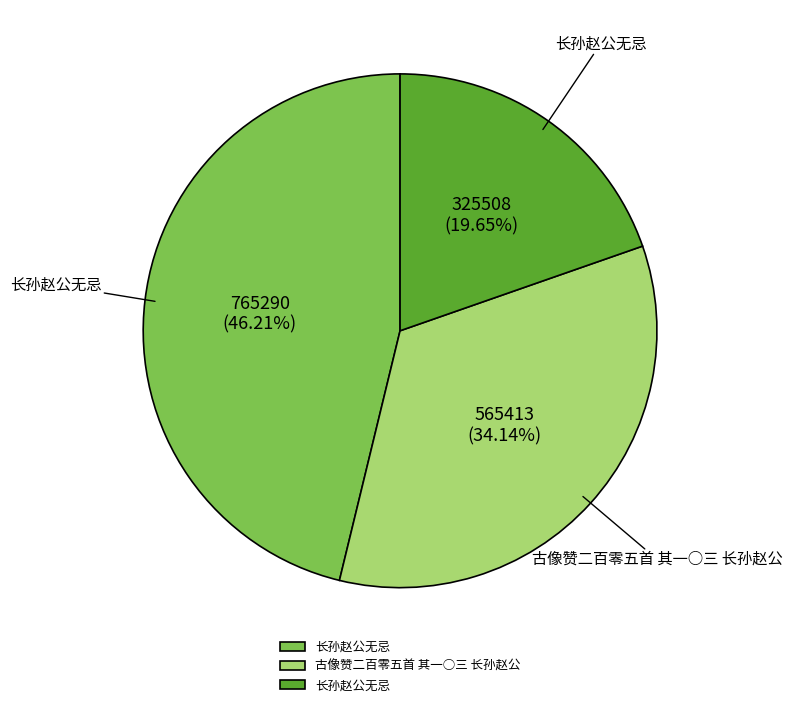

Does any single category account for the majority?

No